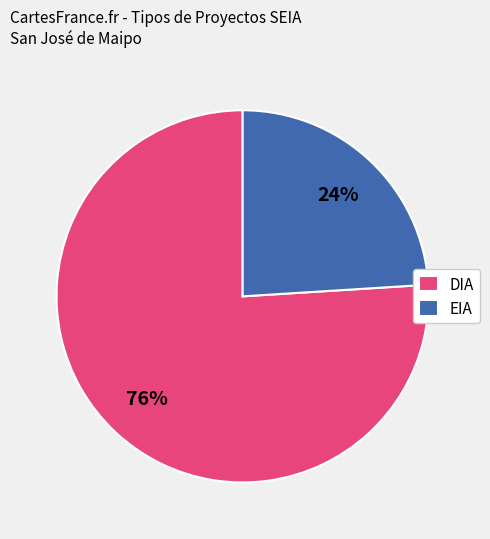

Which slice represents more than half of the pie?

DIA